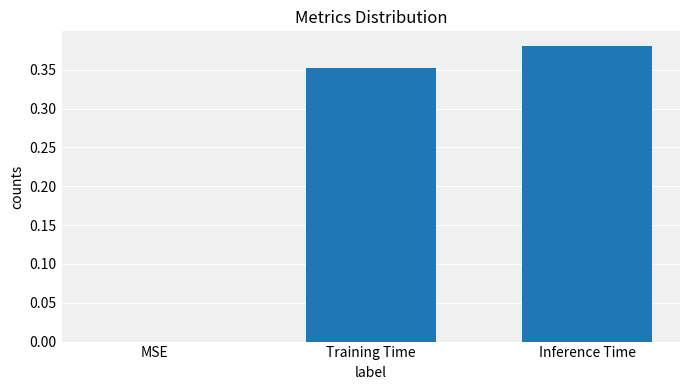

How many distinct data groups are displayed?

1